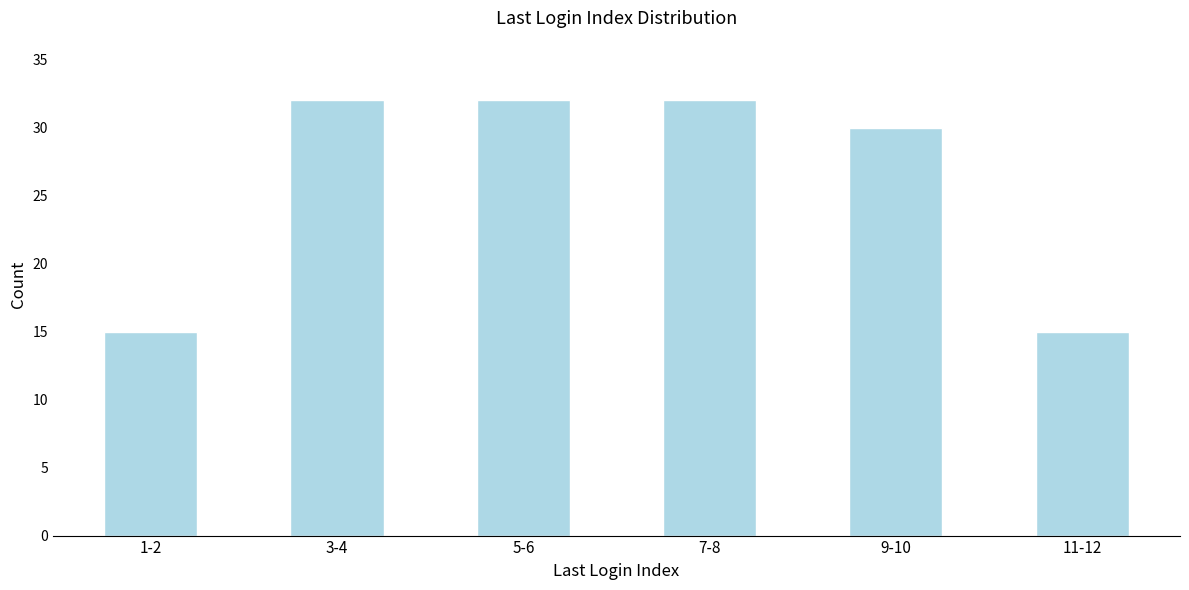

Reading left to right, list all the values displayed in this chart.

1-2=15	3-4=32	5-6=32	7-8=32	9-10=30	11-12=15